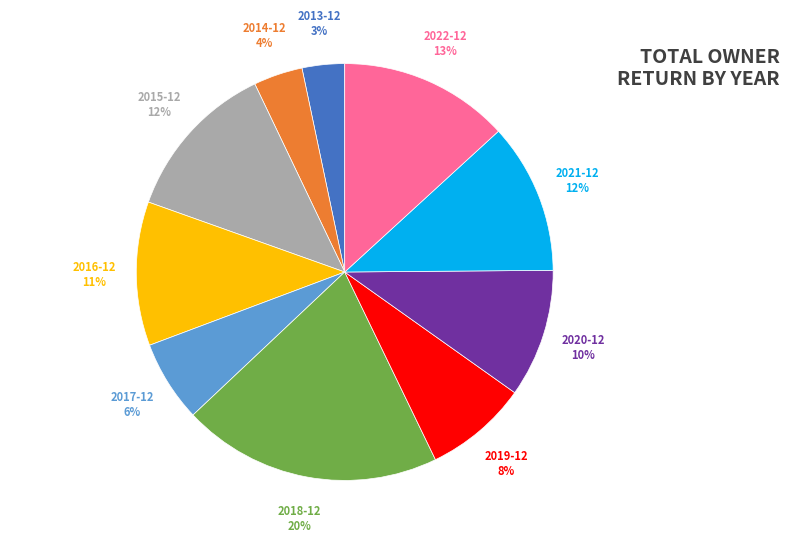

To the nearest percent, what is the average slice percentage?

10%